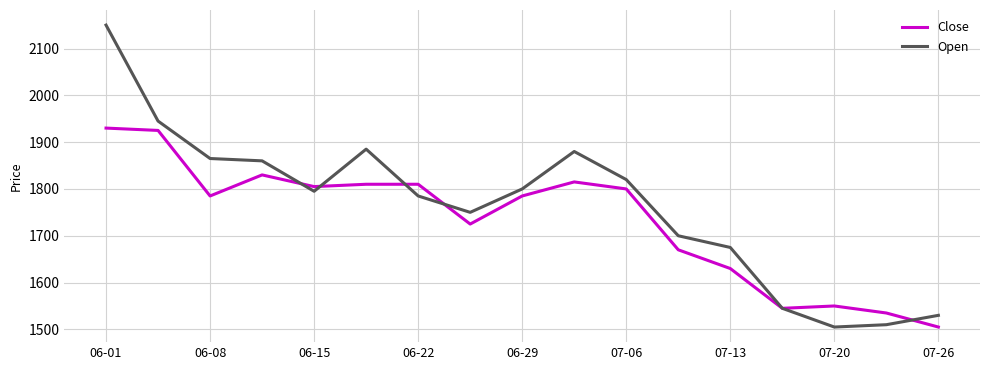

Reading left to right, what are all the values shown in this chart?

Close: 1930	1925	1785	1830	1805	1810	1810	1725	1785	1815	1800	1670	1630	1545	1550	1535	1505
Open: 2150	1945	1865	1860	1795	1885	1785	1750	1800	1880	1820	1700	1675	1545	1505	1510	1530